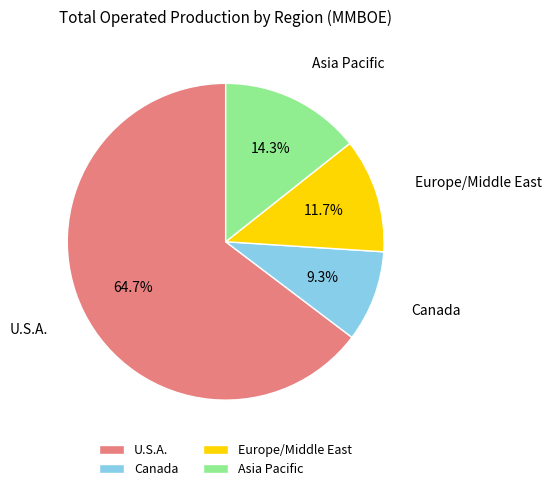

Rank the categories by value from lowest to highest.

Canada, Europe/Middle East, Asia Pacific, U.S.A.